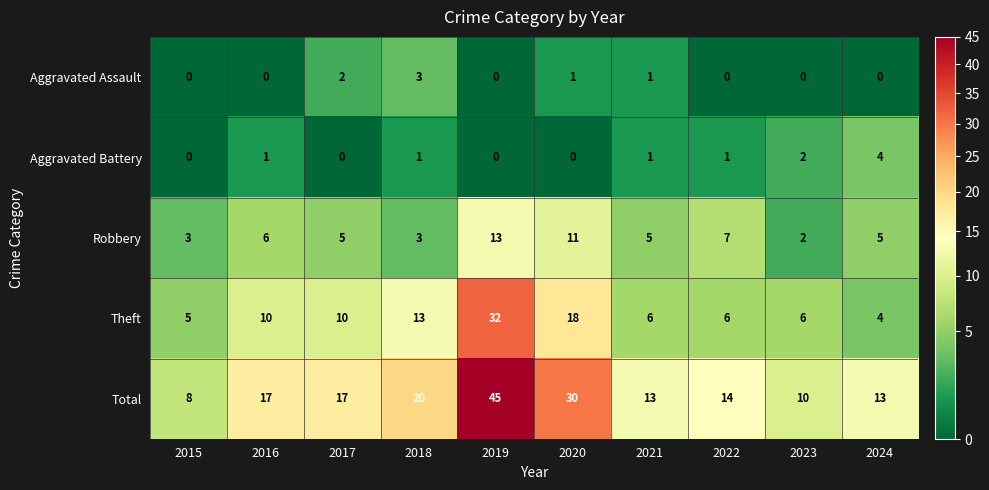

Count the number of data series in this chart.

5